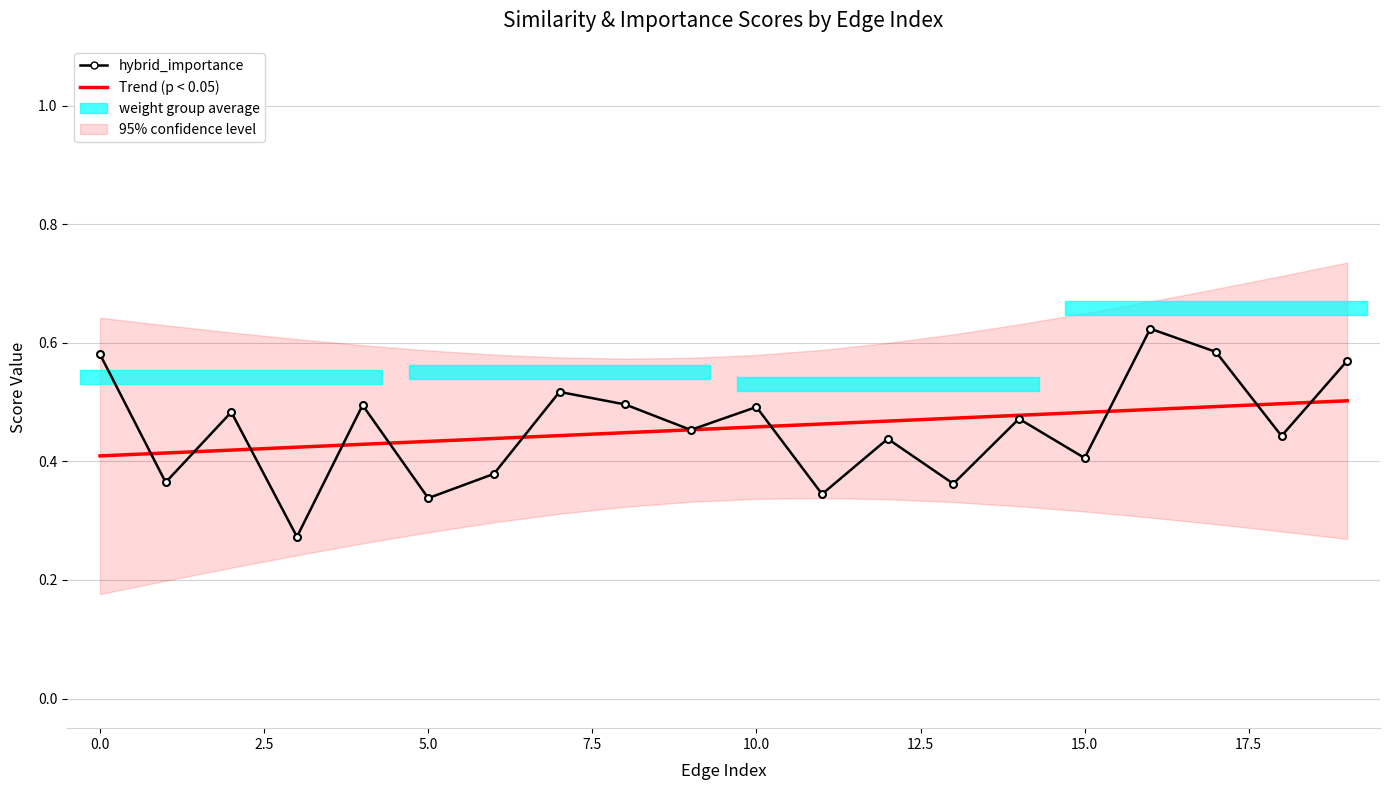

At which category is the sum across all series the highest?

16